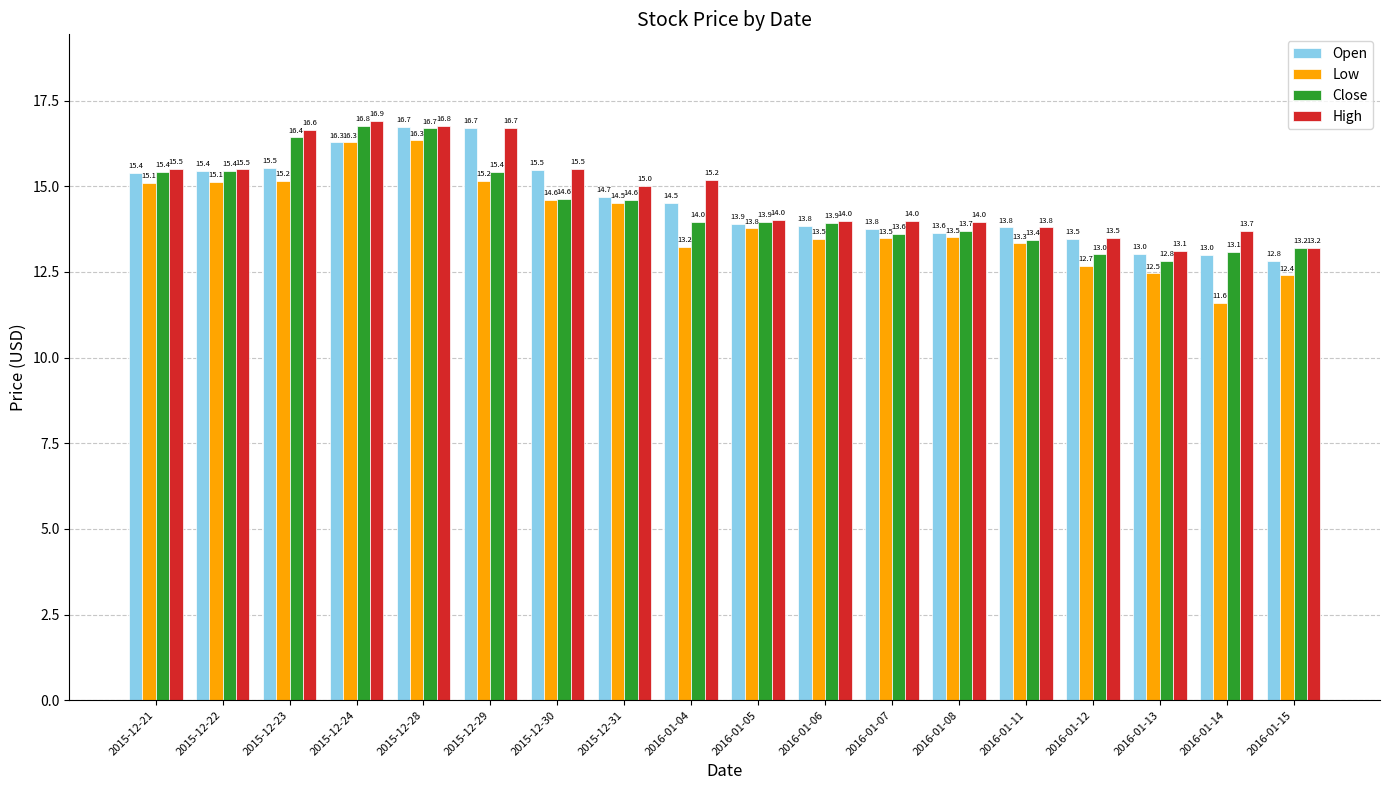

At which category is the sum across all series the highest?

2015-12-28